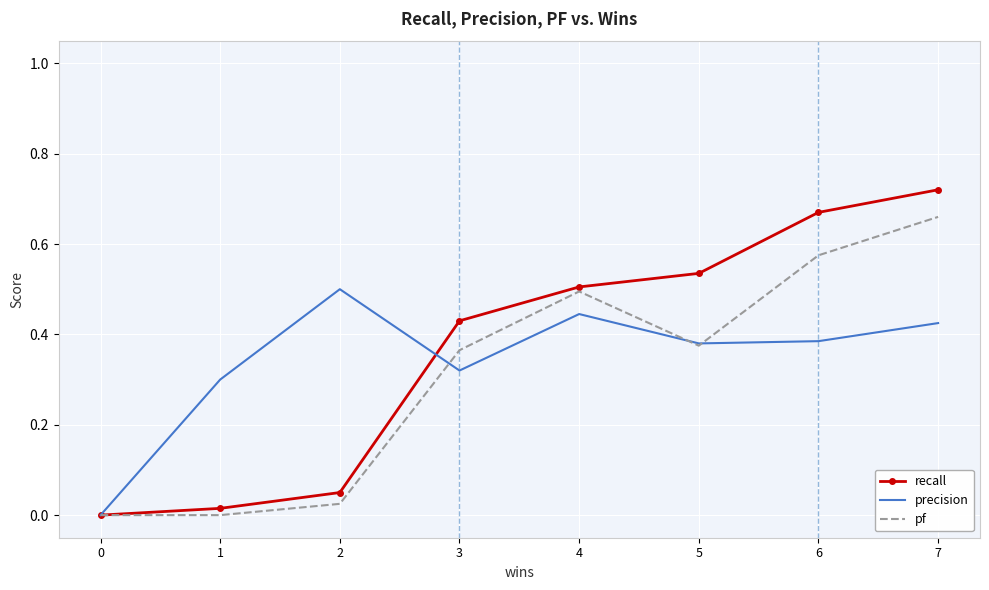

How many values in precision are above zero?

7